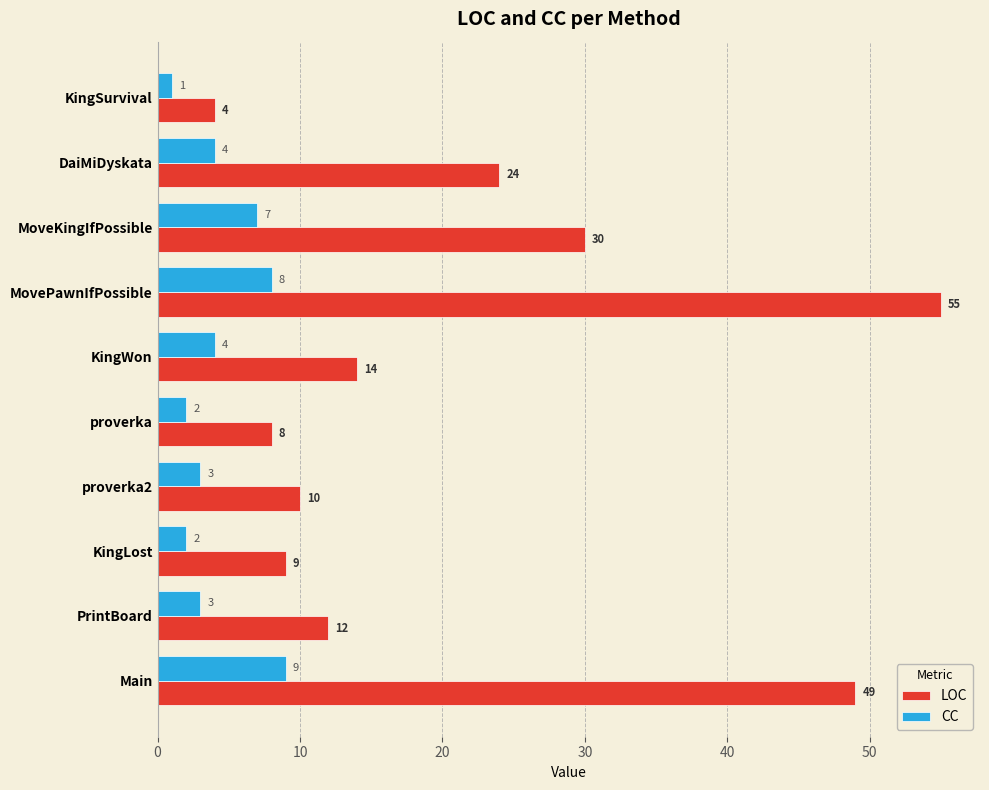

Rank the series by their average value, from highest to lowest.

LOC, CC